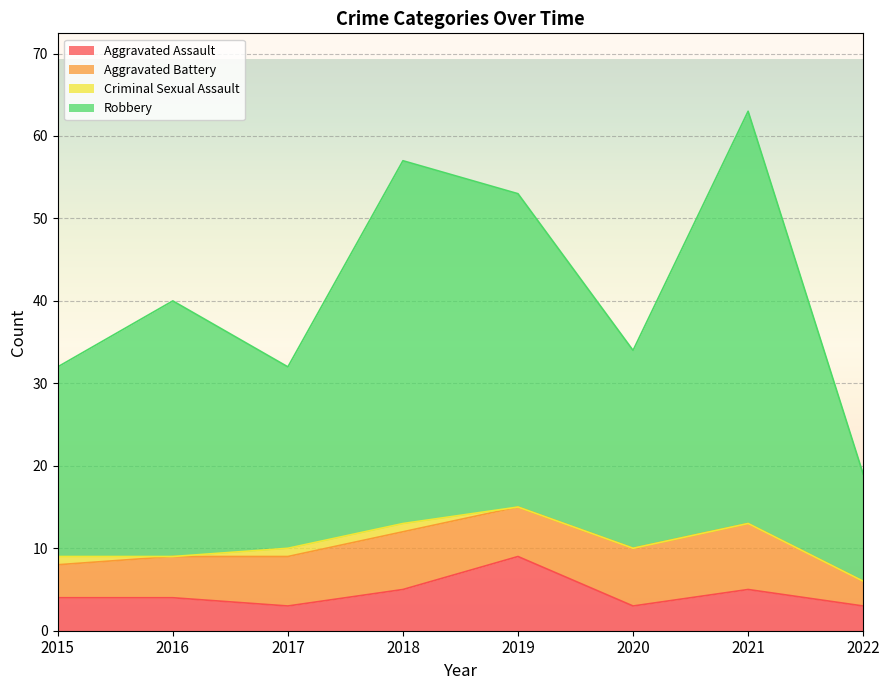

Which category has the highest value across all series?

2021